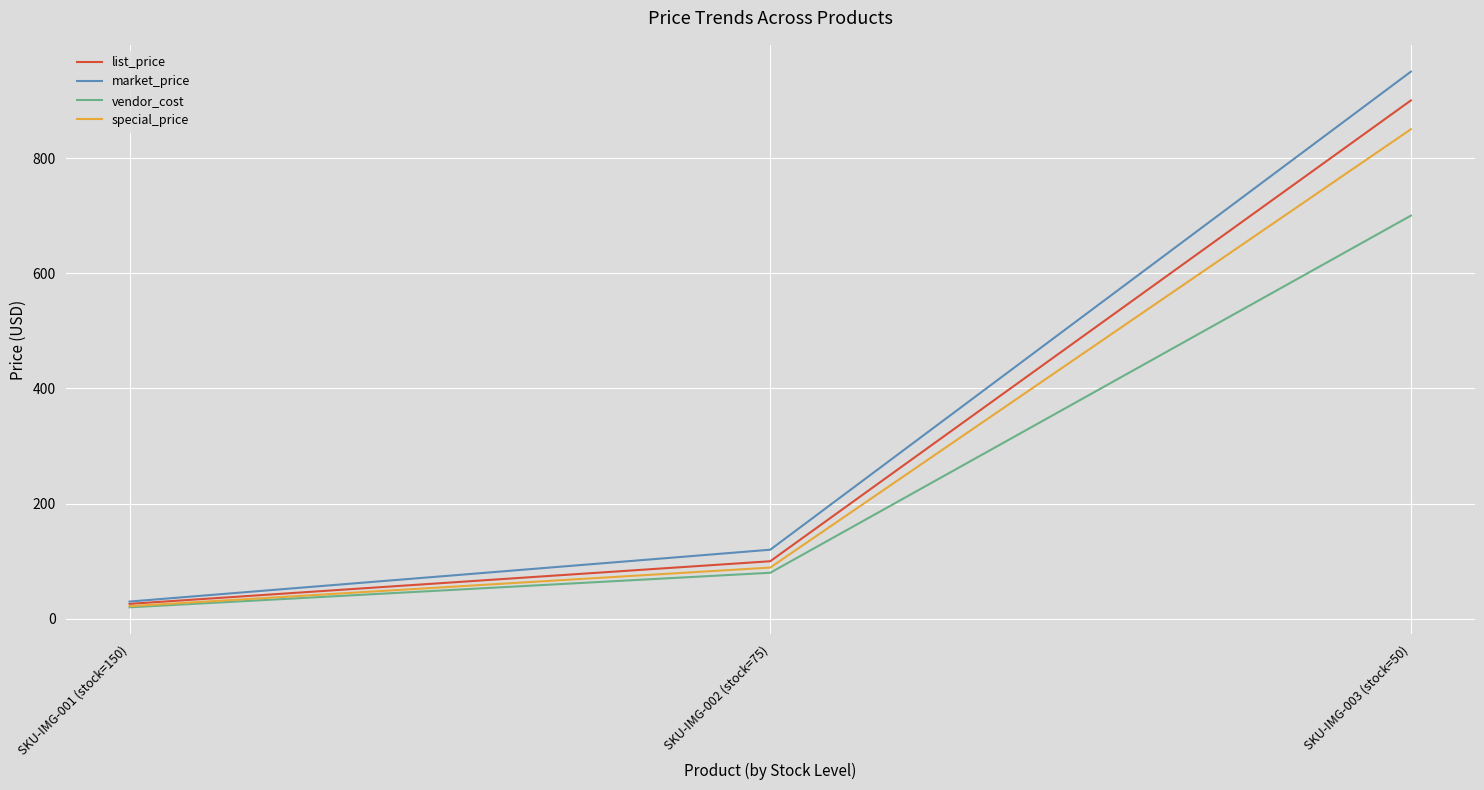

Between SKU-IMG-001 (stock=150) and SKU-IMG-003 (stock=50), which series saw the biggest shift?

market_price